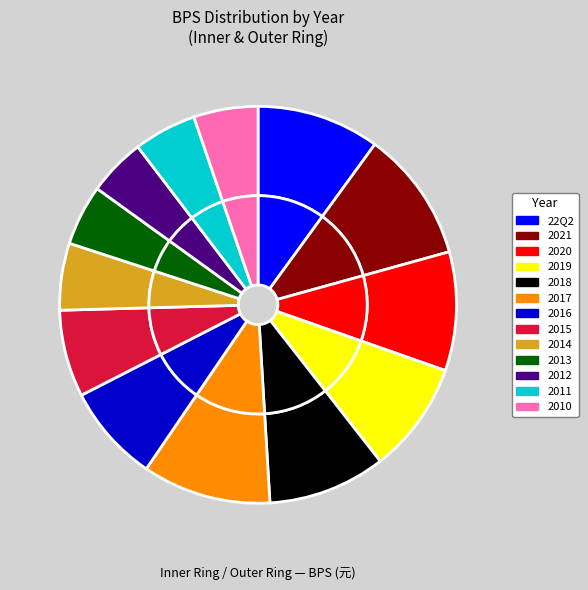

Combined, what portion of the pie is 2021 and 2016?

18.6%